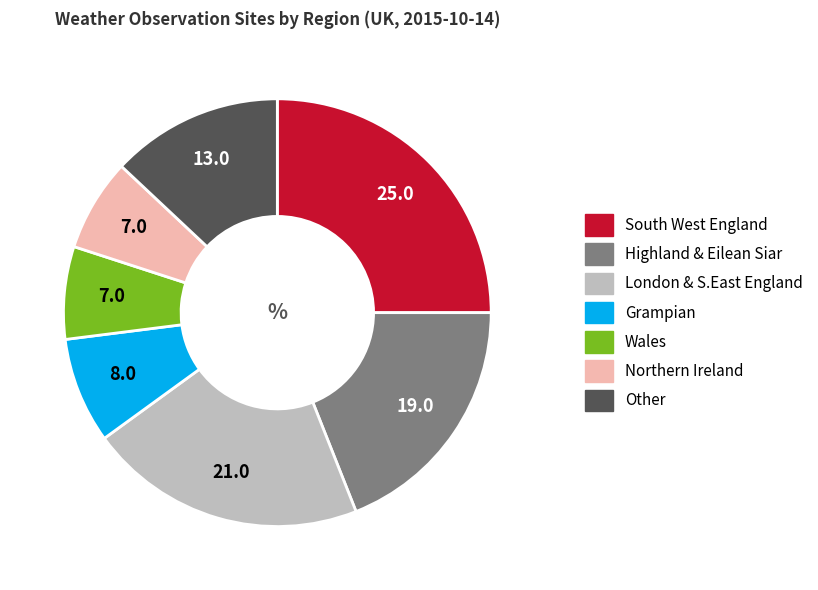

Does any single category account for the majority?

No